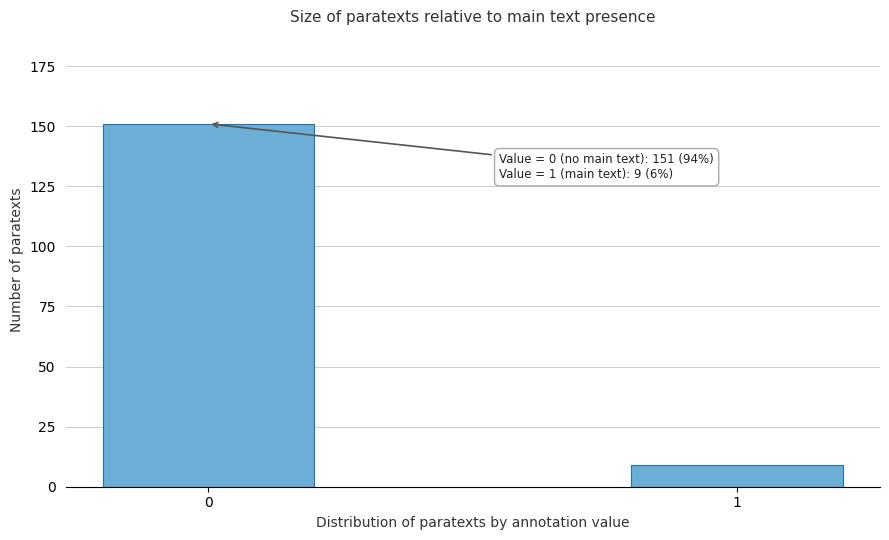

Reading right to left, extract all data points from this chart.

1=9	0=151